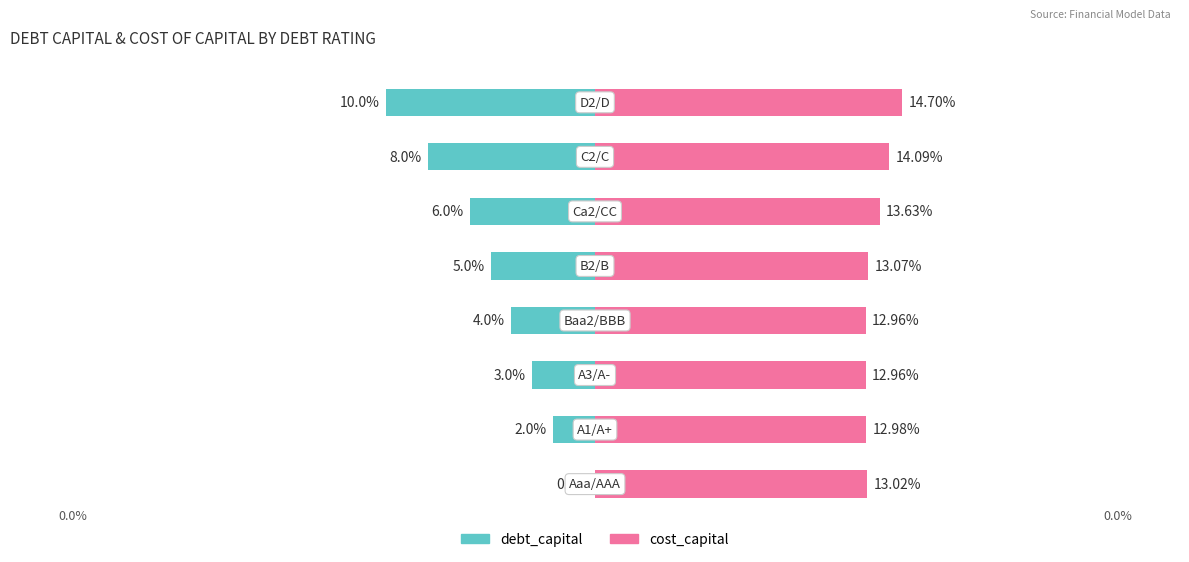

What position from the left is C2/C?

7